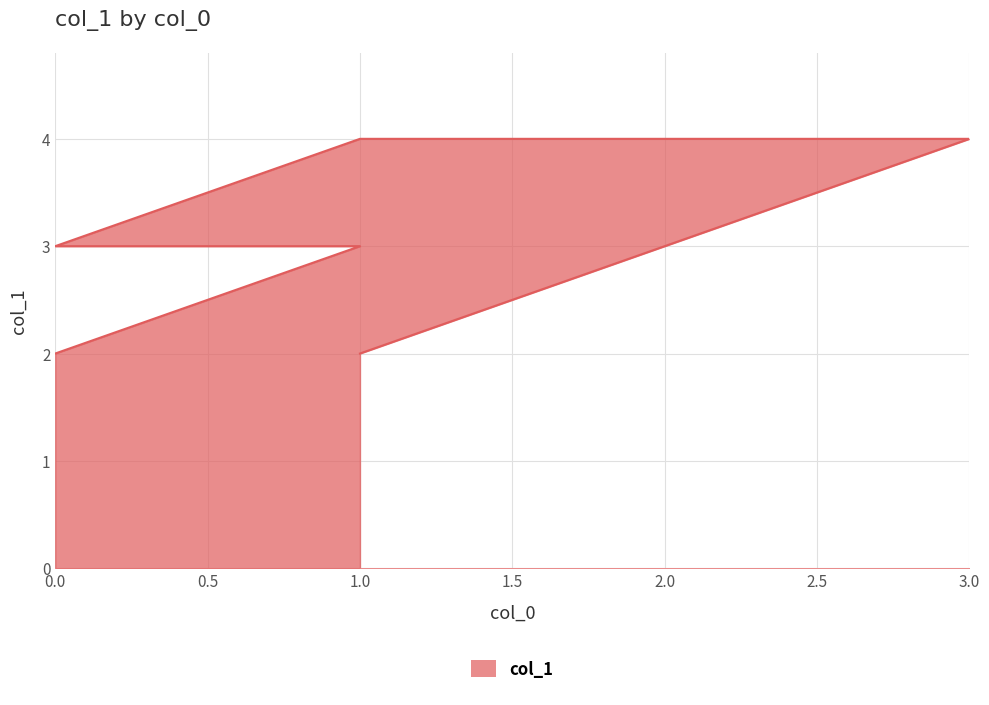

The chart shows a value of 2 at 3. True or false?

False